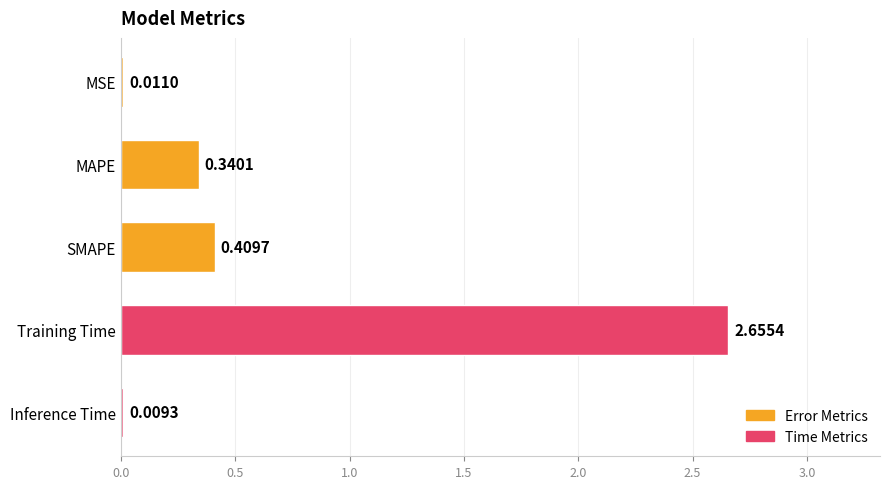

Where is the data nearest to the value 1?

SMAPE